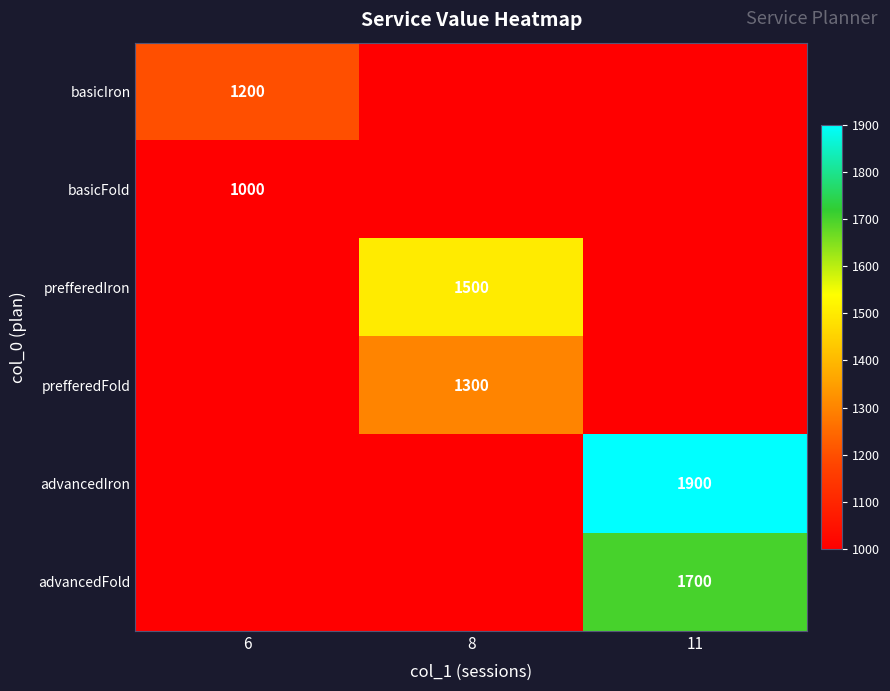

What is the approximate value of prefferedIron at 6, to the nearest 10?

1000